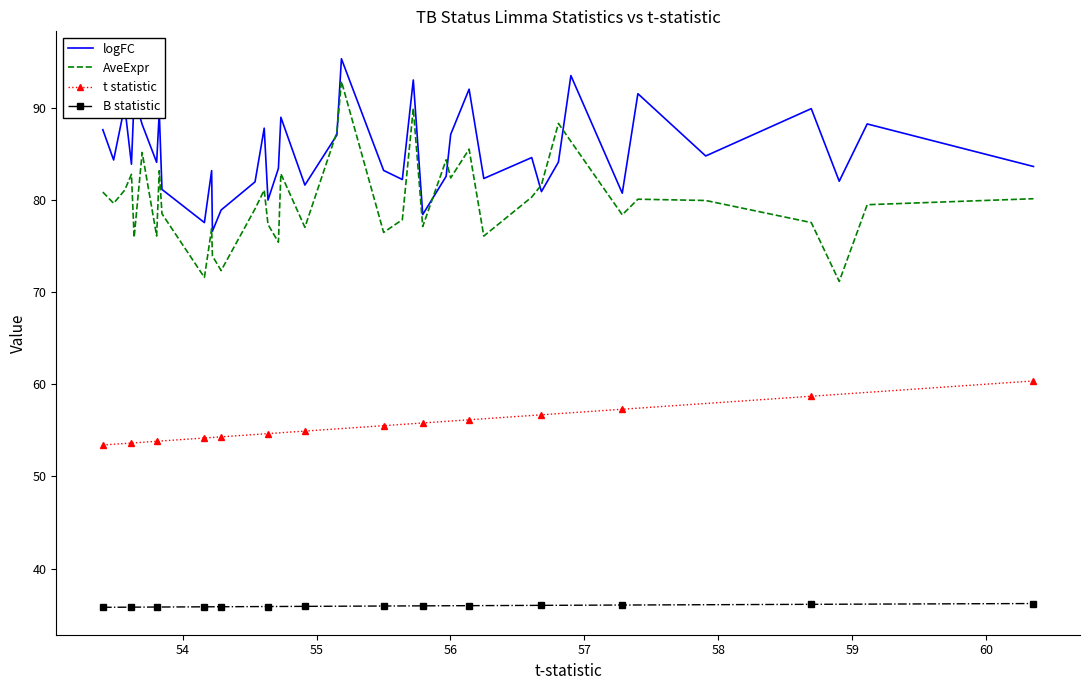

Which series has the largest range (max minus min)?

AveExpr